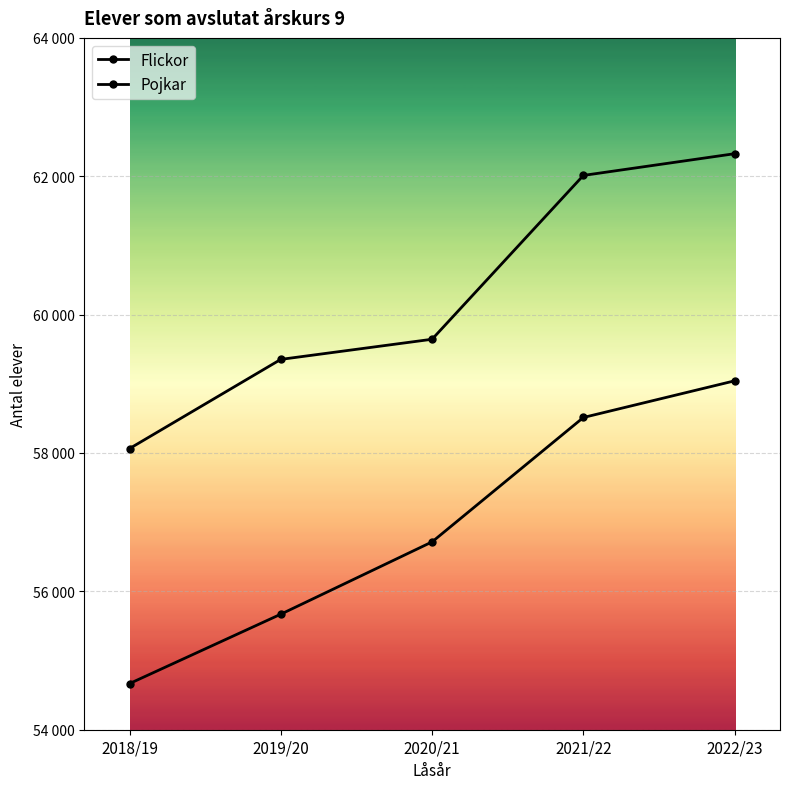

Is this an area chart (filled region under the line)?

No